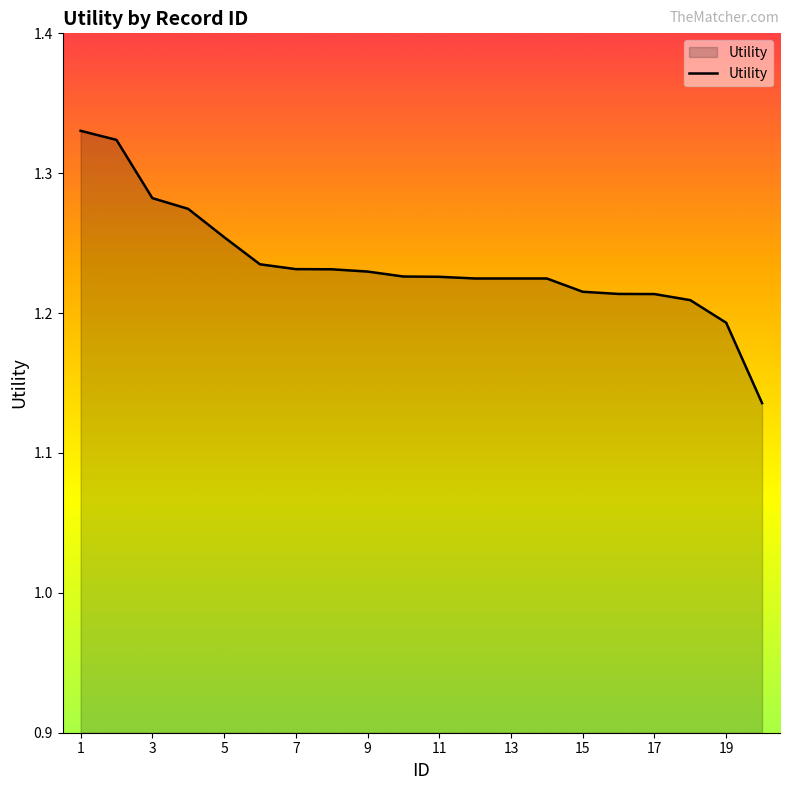

Does the chart display data point markers on the line(s)?

No